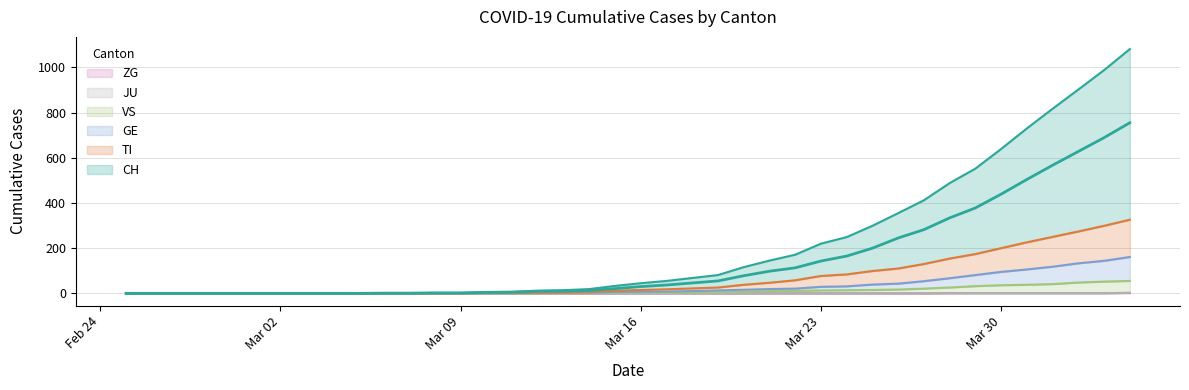

What is the difference between the maximum and second lowest values in the GE series?

161